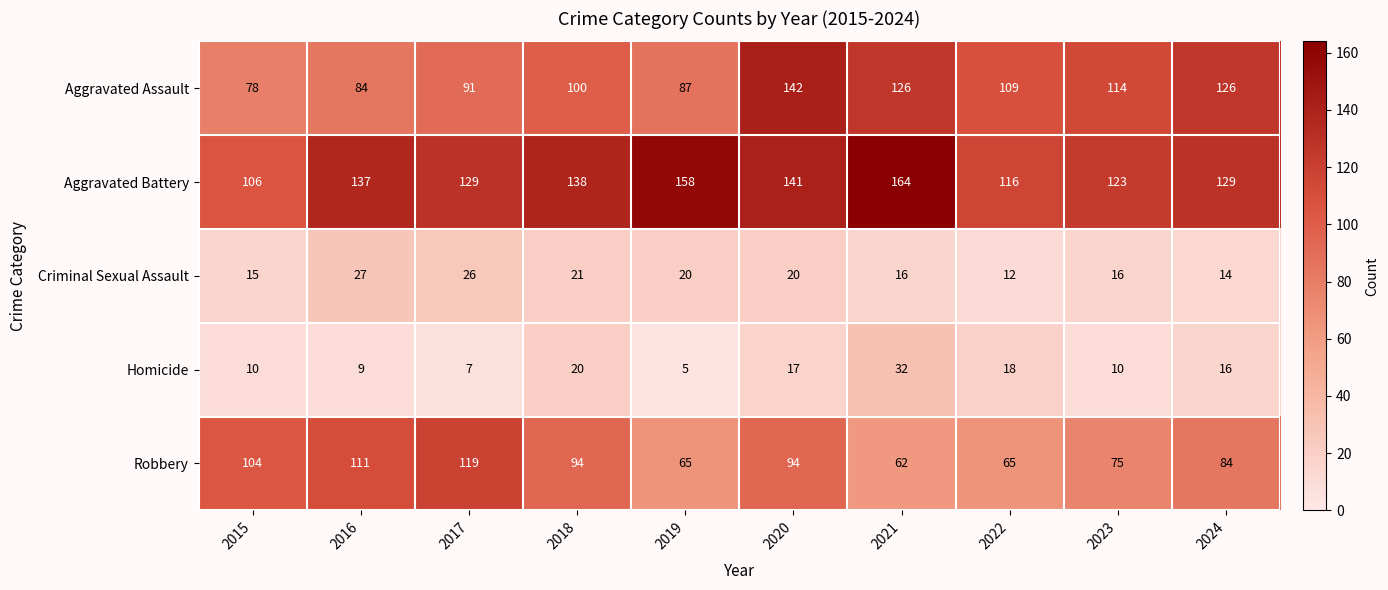

At which label does Criminal Sexual Assault first exceed 20?

2016